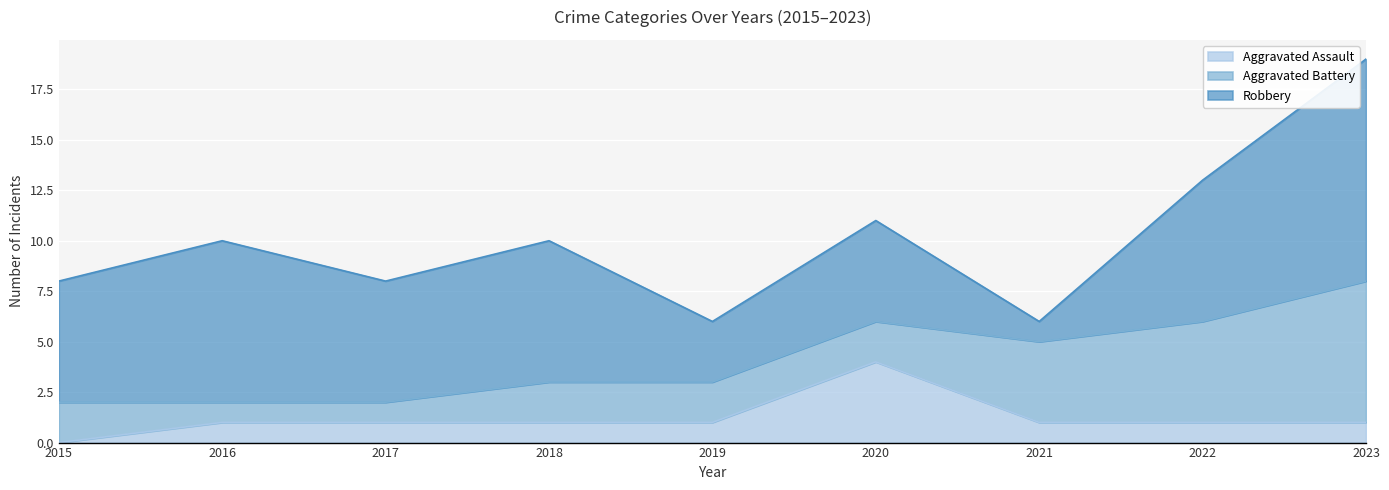

Rank the series by their average value, from lowest to highest.

Aggravated Assault, Aggravated Battery, Robbery